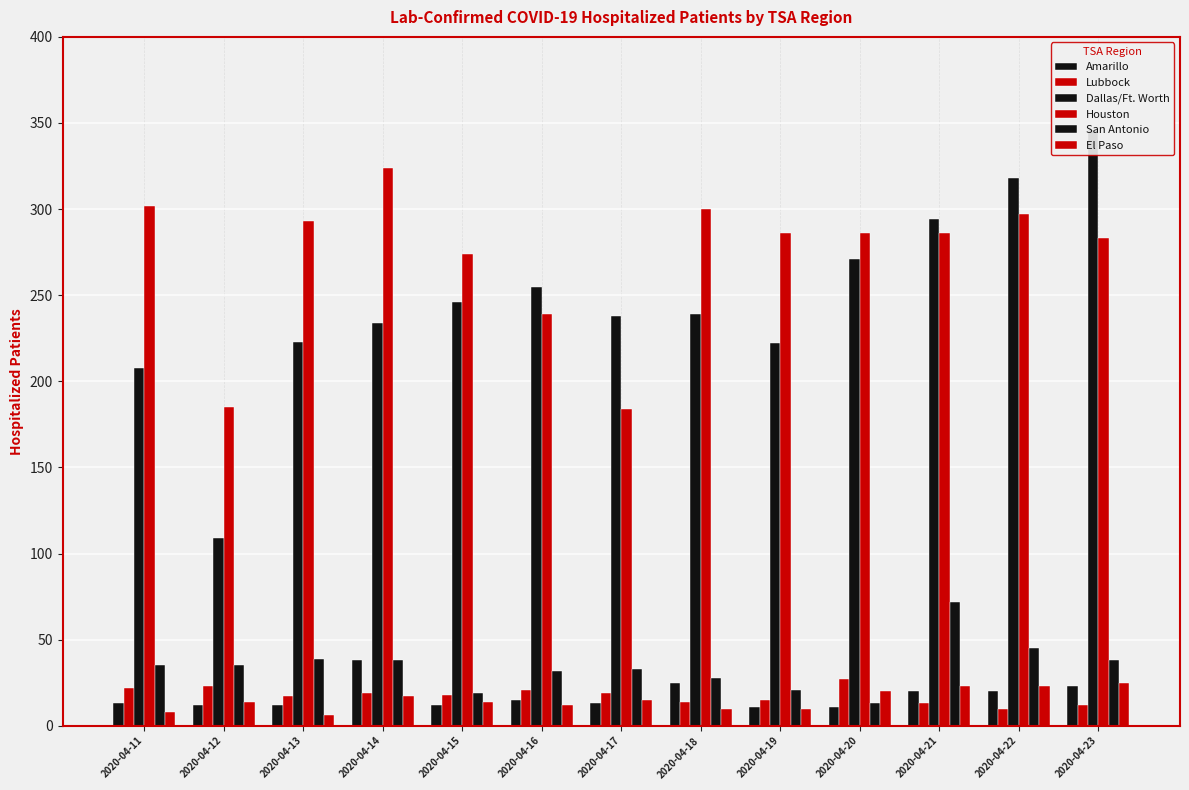

What is the smallest value displayed?

6